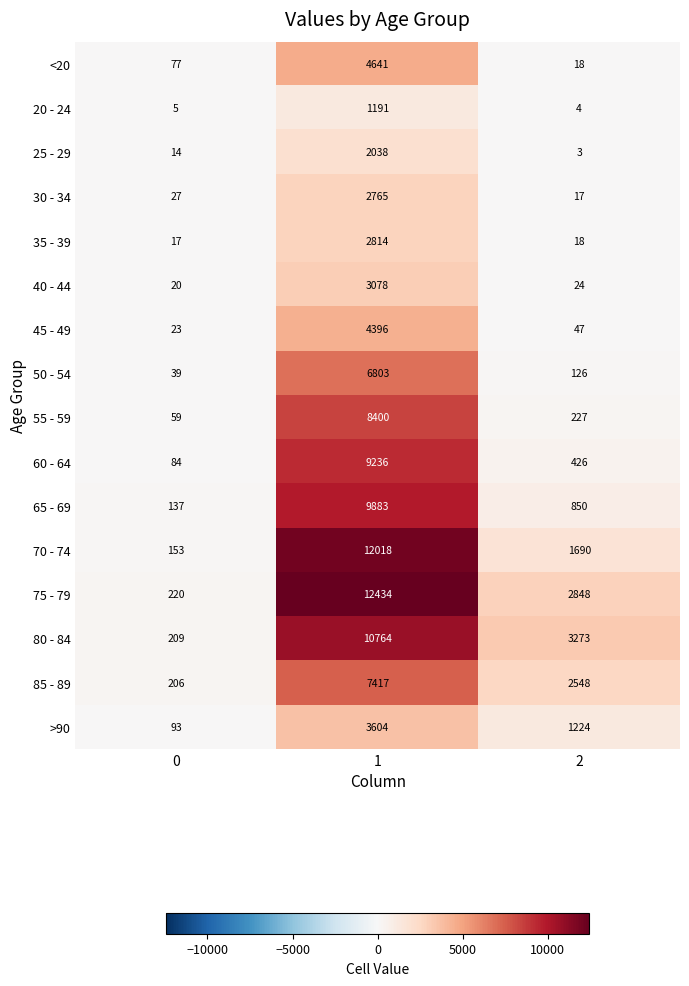

What is the total value across all series at 2?

13343